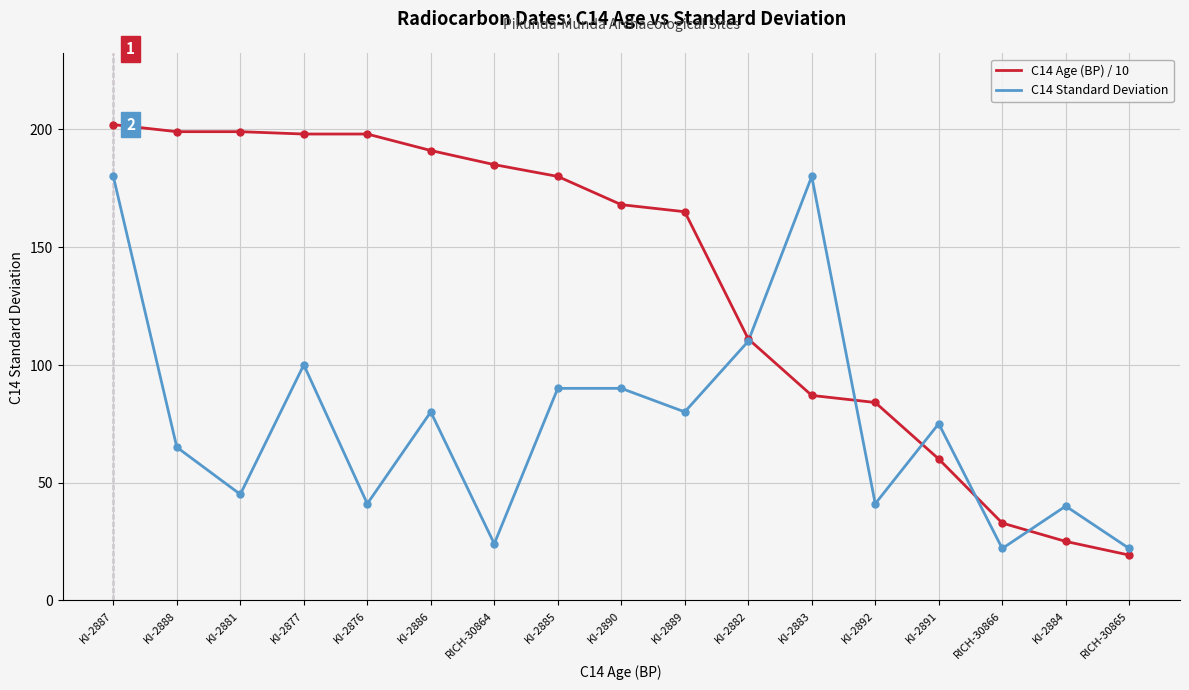

Reading left to right, what are all the values shown in this chart?

C14 Age (BP) / 10: KI-2887=202.0	KI-2888=199.0	KI-2881=199.0	KI-2877=198.0	KI-2876=198.0	KI-2886=191.0	RICH-30864=185.0	KI-2885=180.0	KI-2890=168.0	KI-2889=165.0	KI-2882=111.0	KI-2883=87.0	KI-2892=84.0	KI-2891=60.0	RICH-30866=32.8	KI-2884=25.0	RICH-30865=19.2
C14 Standard Deviation: KI-2887=180.0	KI-2888=65.0	KI-2881=45.0	KI-2877=100.0	KI-2876=41.0	KI-2886=80.0	RICH-30864=24.0	KI-2885=90.0	KI-2890=90.0	KI-2889=80.0	KI-2882=110.0	KI-2883=180.0	KI-2892=41.0	KI-2891=75.0	RICH-30866=22.0	KI-2884=40.0	RICH-30865=22.0